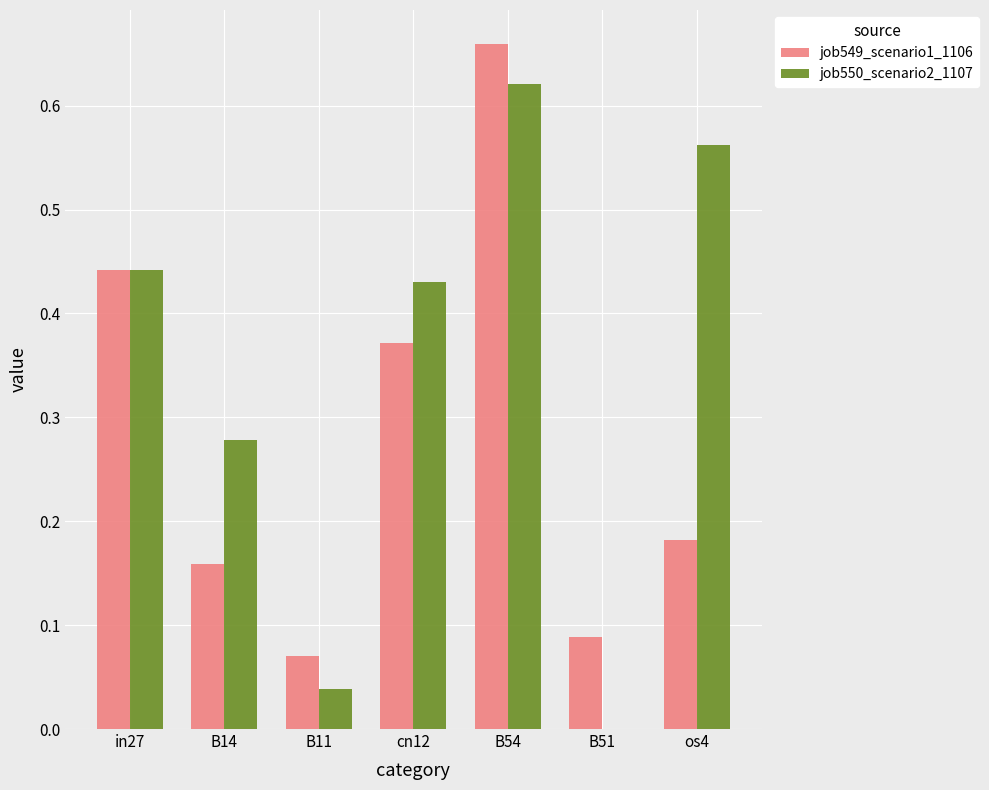

At which label does job549_scenario1_1106 reach its peak?

B54